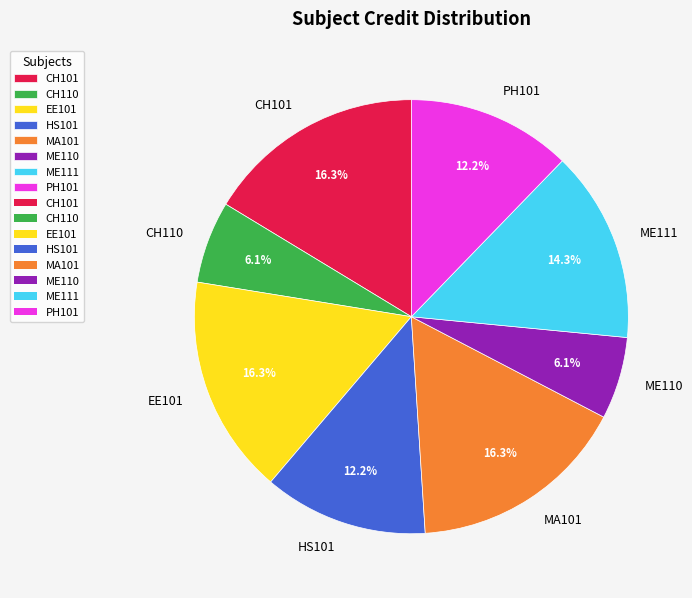

To the nearest percent, what portion does EE101 represent?

16%